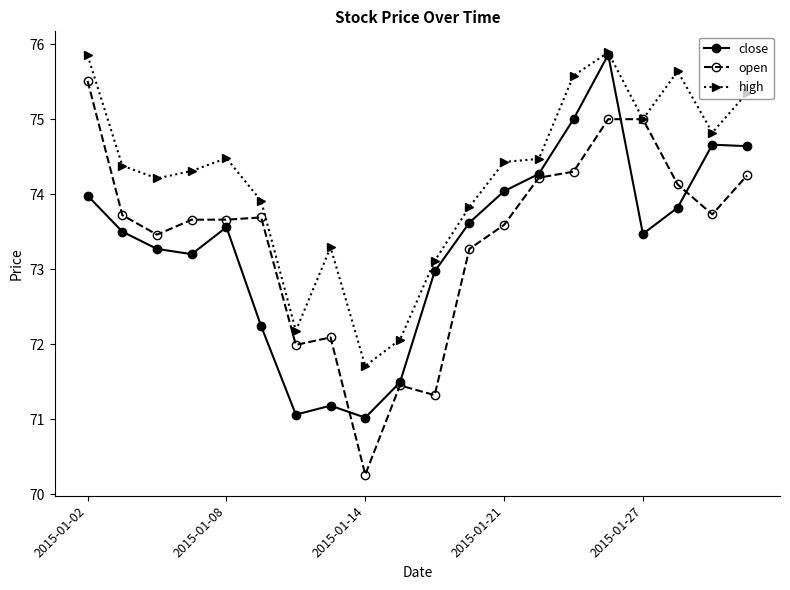

What is the value of the open point at the 17th from the left?

75.0